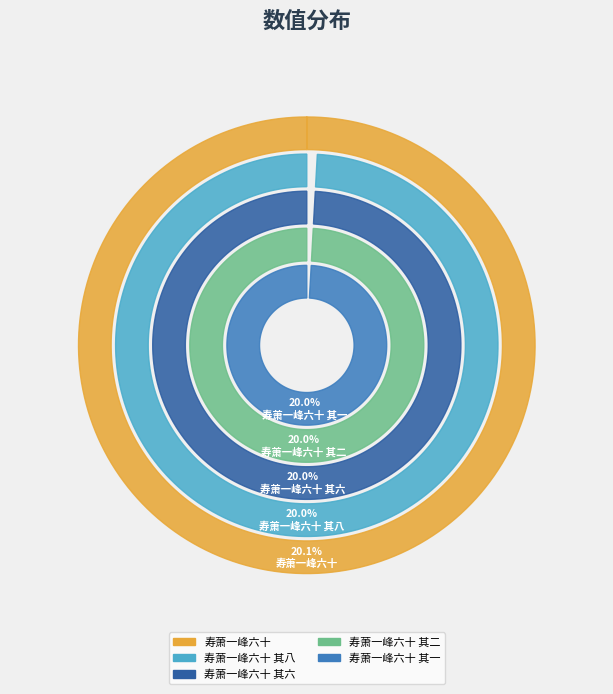

How many slices are in this pie chart?

5